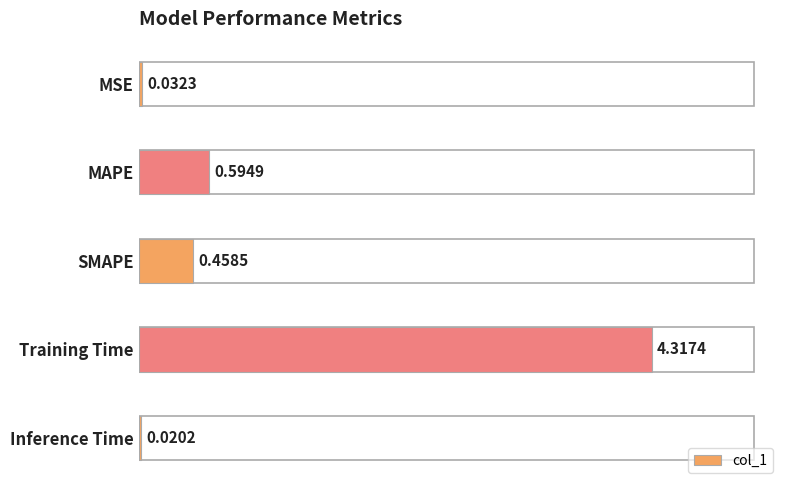

How many categories are shown in the chart?

5